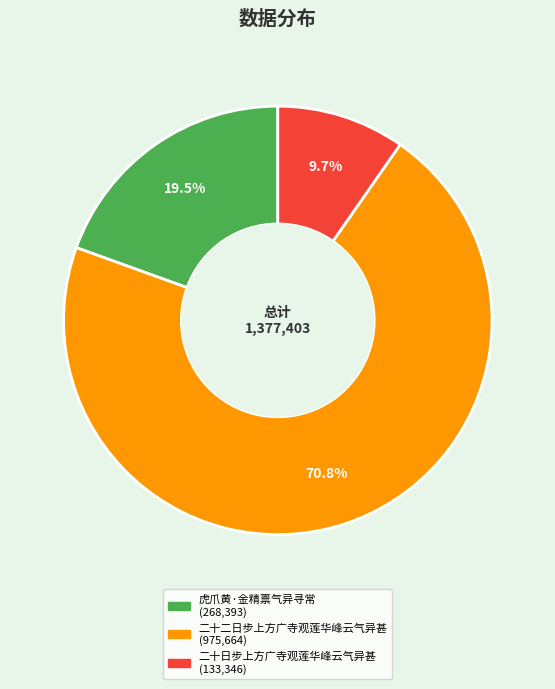

To the nearest percent, what percentage of the pie is 二十日步上方广寺观莲华峰云气异甚?

10%